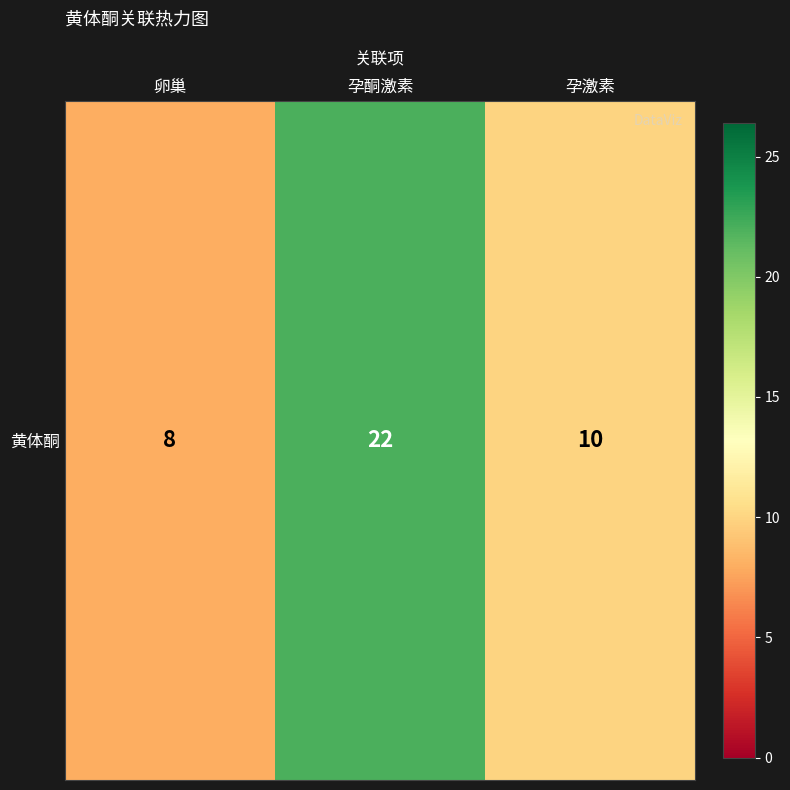

Which label corresponds to the largest value in the chart?

孕酮激素